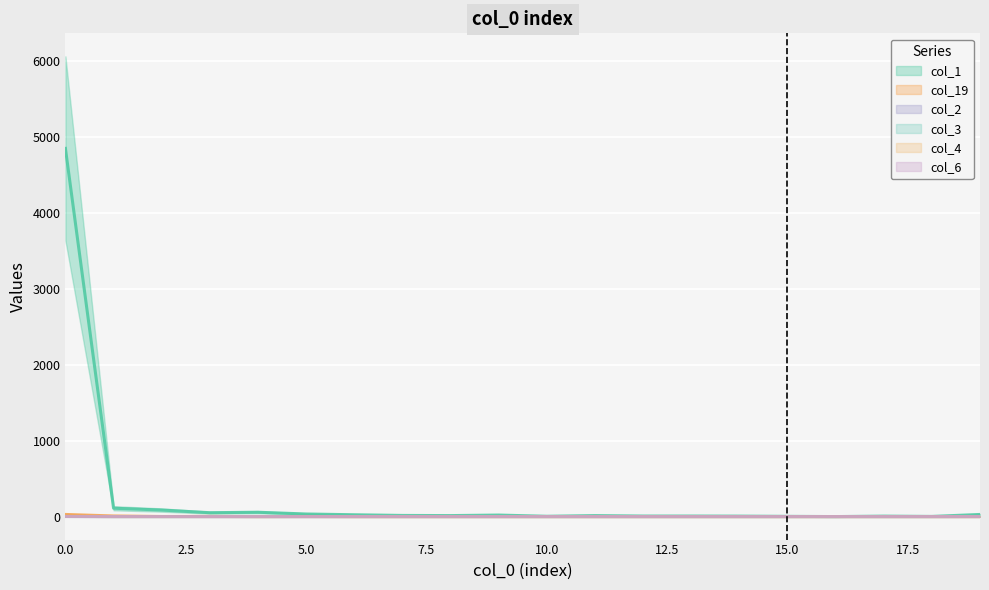

Reading left to right, transcribe all the data shown in this chart.

col_1: 4849	110	86	51	57	34	24	15	13	20	4	13	7	7	6	3	0	6	2	28
col_19: 28	8	1	2	0	1	0	0	0	0	0	0	0	0	0	0	0	0	0	0
col_2: 1	0	0	0	0	0	0	0	0	0	0	0	0	0	0	0	0	0	0	1
col_3: 1	0	0	0	0	0	0	0	0	0	0	0	0	0	0	0	0	0	0	0
col_4: 2	0	0	0	0	0	0	0	0	0	0	0	0	0	0	0	0	0	0	0
col_6: 1	0	0	0	0	0	0	0	0	0	0	0	0	0	0	0	0	0	0	0